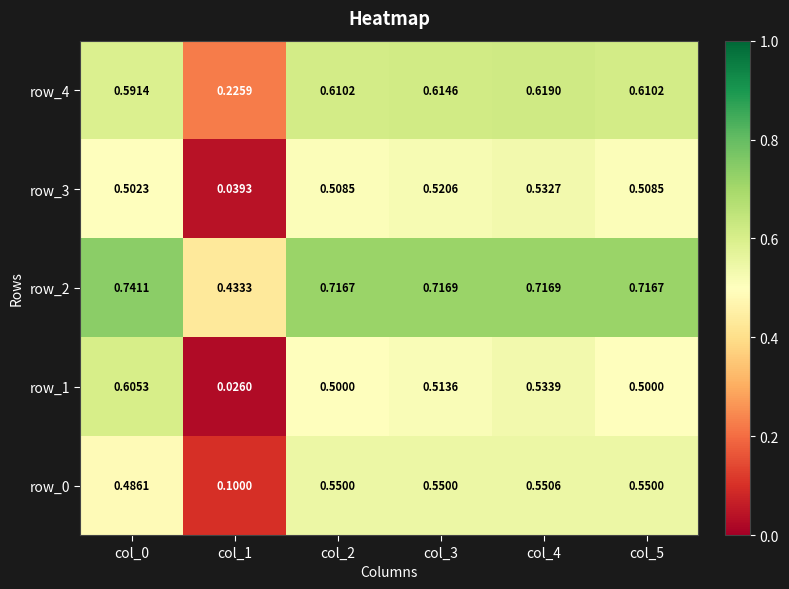

At which category is the sum across all series the highest?

col_4